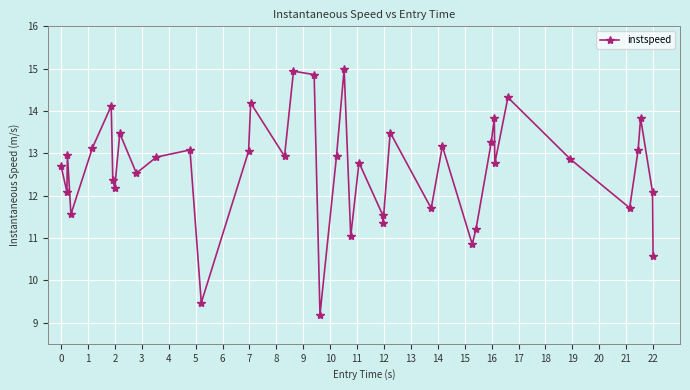

How many distinct data groups are displayed?

1